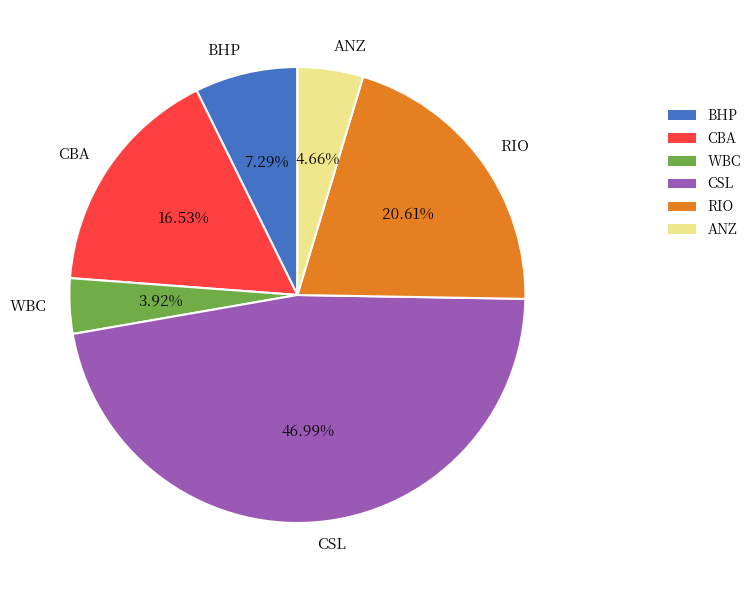

Does WBC represent more than half of the total?

No